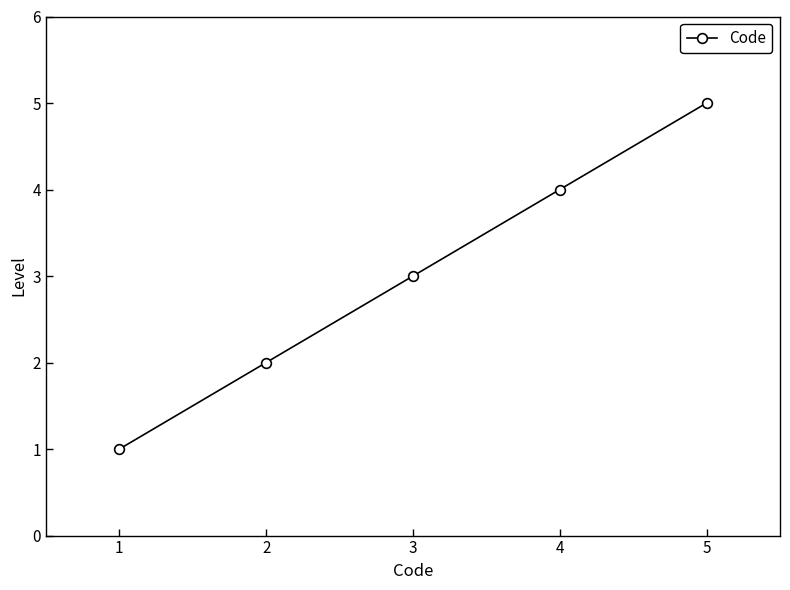

What is the change in value from 4 to 5?

+1